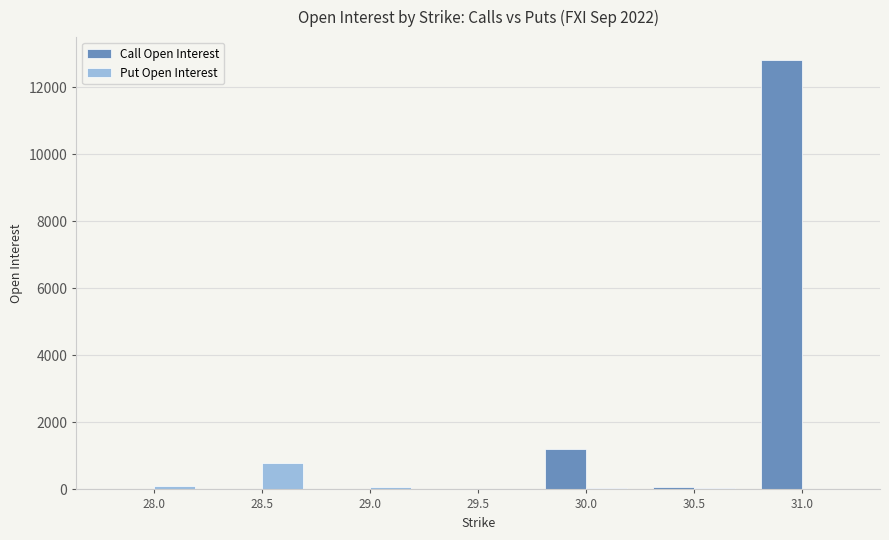

What is the total value across all series at 29.5?

30